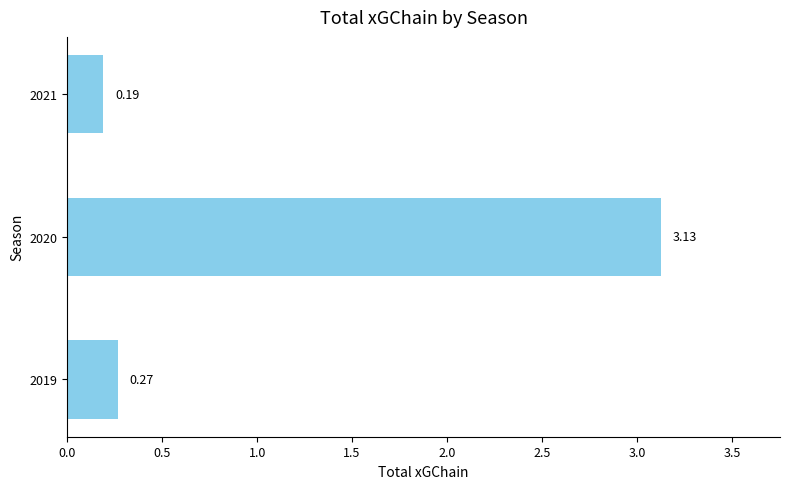

What is the average value?

1.2